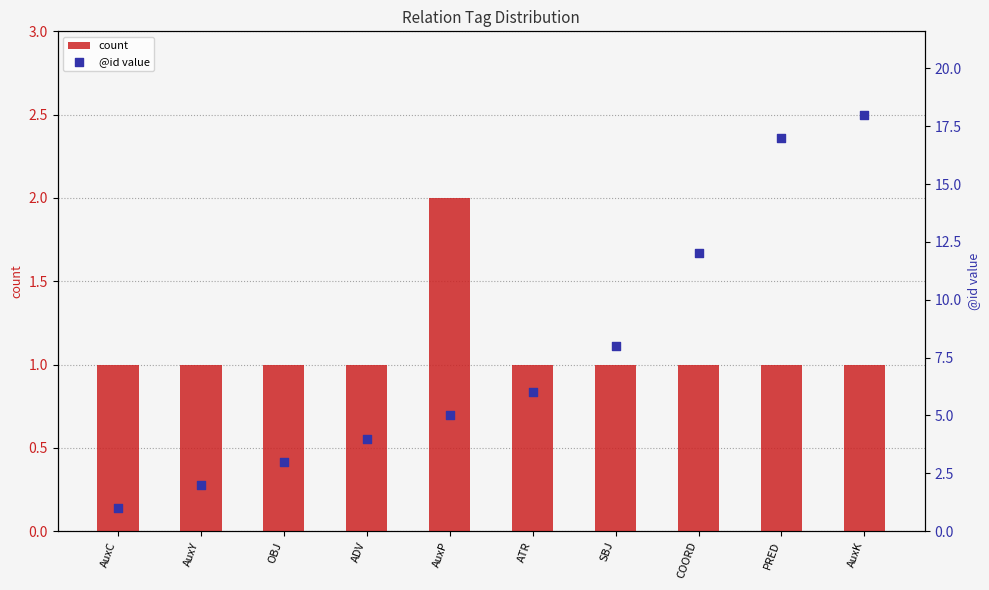

Which series has the largest total across all categories?

@id value